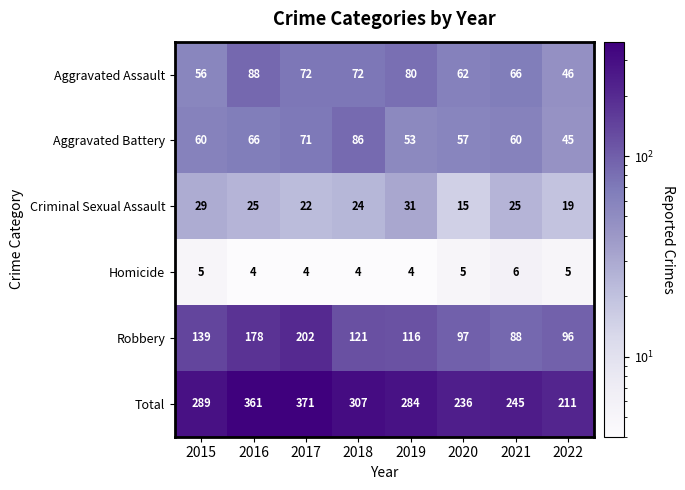

The Robbery series shows 202 at 2017. True or false?

True